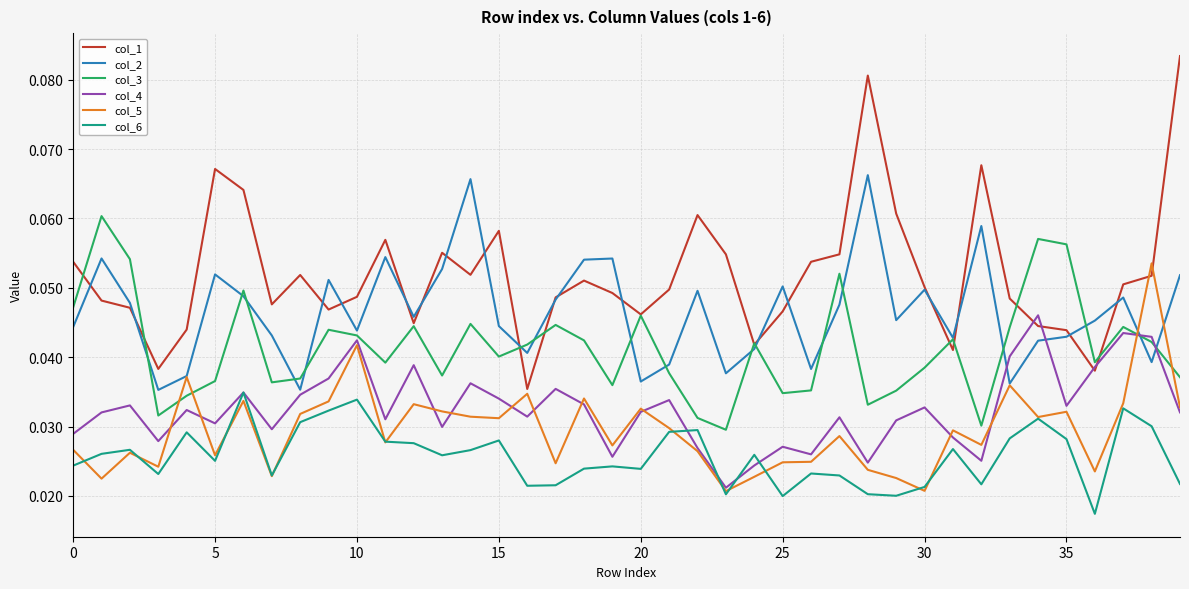

List the series in order of their peak value, lowest first.

col_6, col_4, col_5, col_3, col_2, col_1